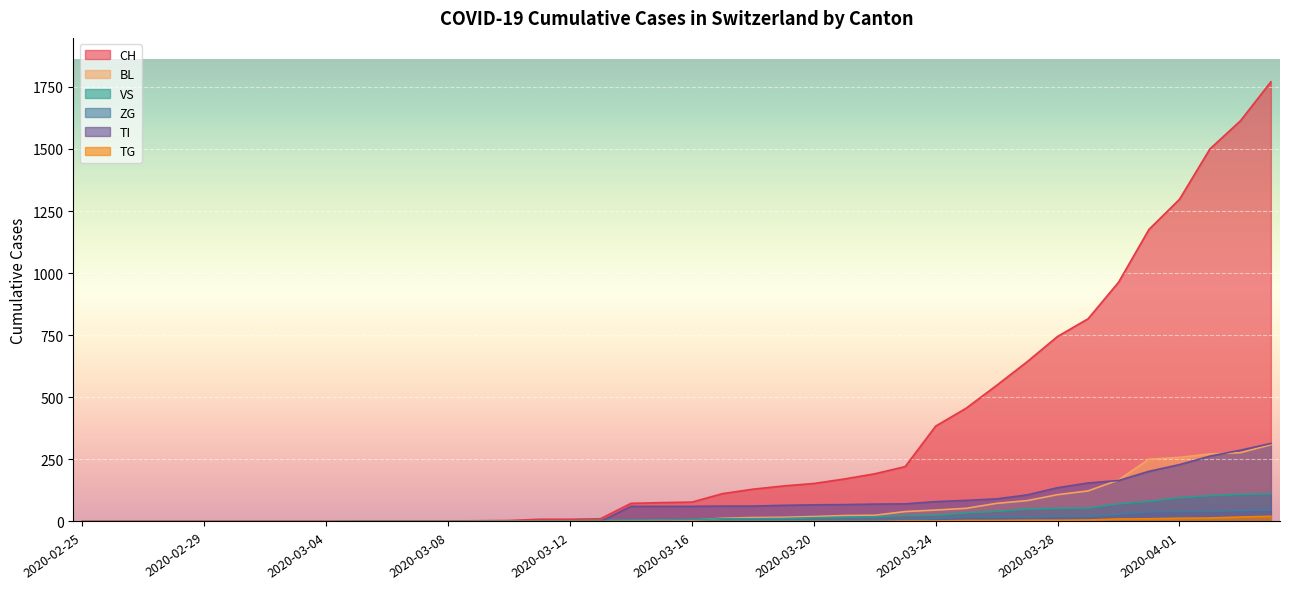

List the labels in order of ZG value, smallest first.

2020-02-25, 2020-02-26, 2020-02-27, 2020-02-28, 2020-02-29, 2020-03-01, 2020-03-02, 2020-03-03, 2020-03-04, 2020-03-05, 2020-03-06, 2020-03-07, 2020-03-08, 2020-03-09, 2020-03-10, 2020-03-11, 2020-03-12, 2020-03-13, 2020-03-14, 2020-03-15, 2020-03-16, 2020-03-17, 2020-03-18, 2020-03-19, 2020-03-20, 2020-03-21, 2020-03-22, 2020-03-23, 2020-03-24, 2020-03-25, 2020-03-26, 2020-03-27, 2020-03-28, 2020-03-29, 2020-03-30, 2020-03-31, 2020-04-01, 2020-04-02, 2020-04-03, 2020-04-04